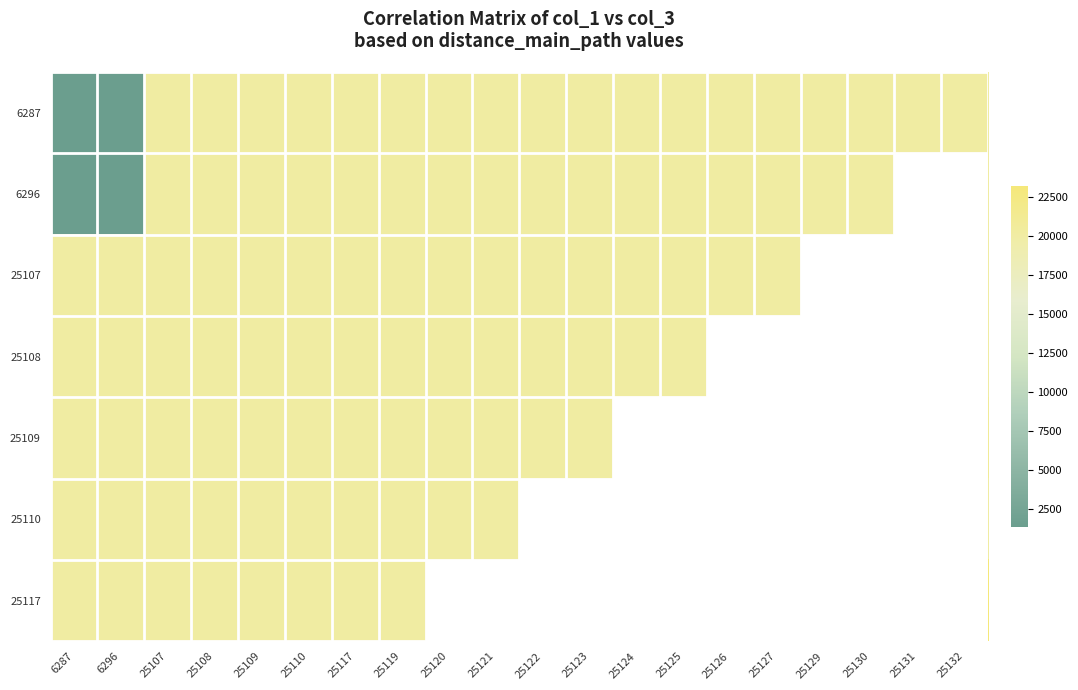

What is the maximum value shown in the chart?

23233